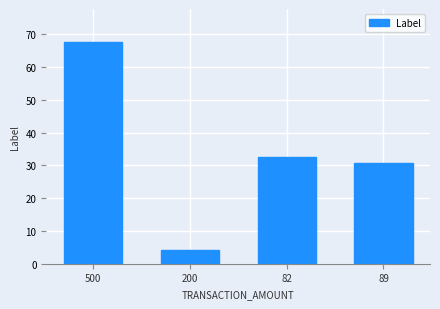

At which category does the chart reach its minimum across all series?

200